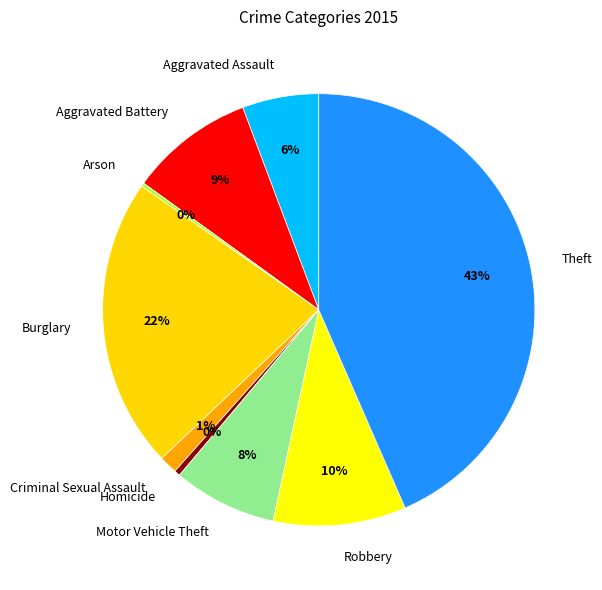

To the nearest percent, what is the difference between the Robbery and Criminal Sexual Assault slice percentages?

9%